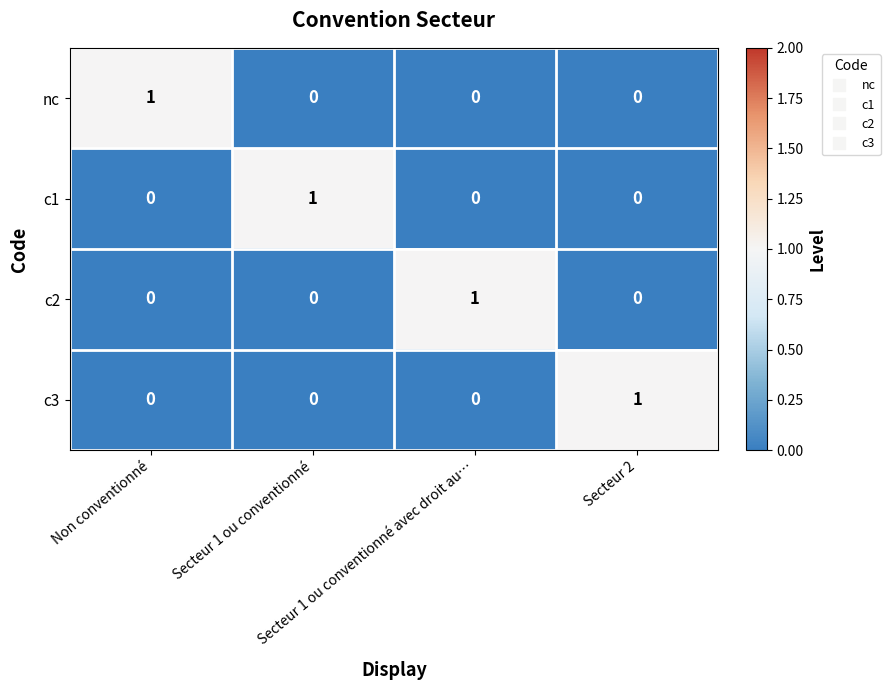

Count the nc values in the range 0 to 1.

4